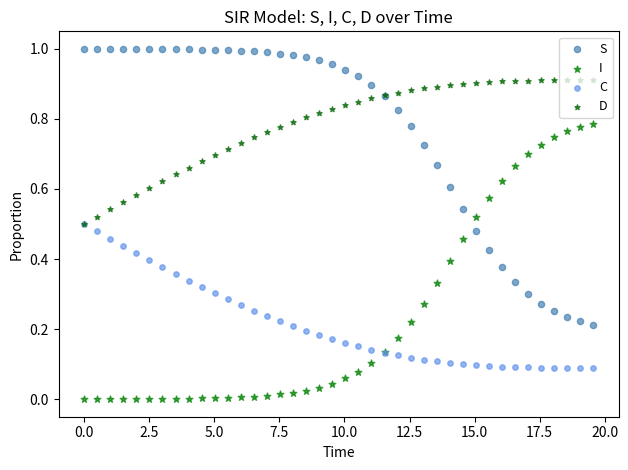

Is the value of D at 23 greater than the value of C at 27?

Yes